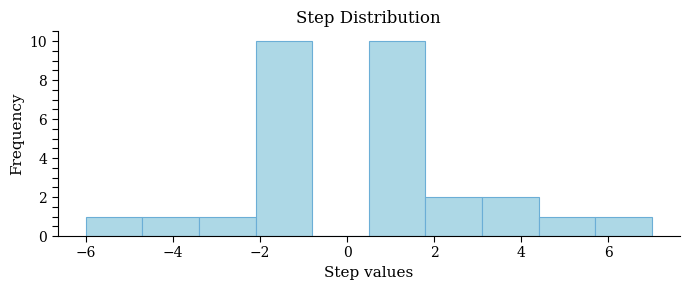

How tall is the bar that spans -4.7 to -3.4 on the x-axis? Neither the bar edges nor the heights are printed on the chart, so give them approximately, as read against the axes.

1